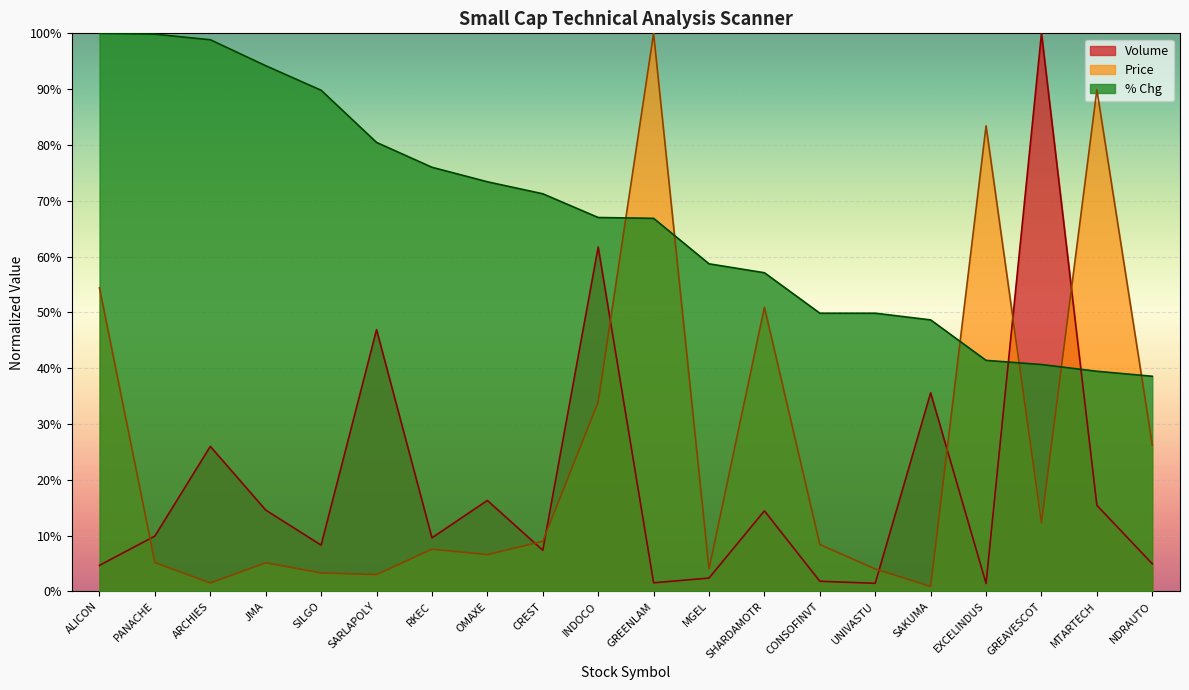

Between MGEL and JMA, which is larger?

JMA